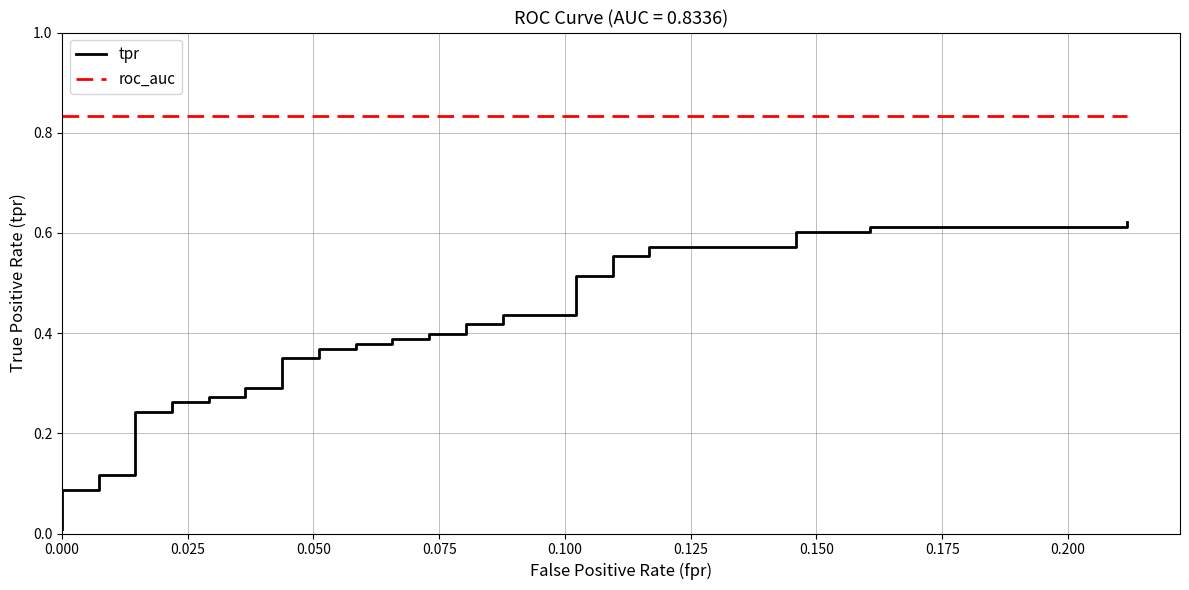

Reading left to right, list all the values displayed in this chart.

tpr: 0.0	0.0	0.1	0.1	0.1	0.1	0.1	0.2	0.2	0.3	0.3	0.3	0.3	0.3	0.3	0.3	0.3	0.4	0.4	0.4	0.4	0.4	0.4	0.4	0.4	0.4	0.4	0.4	0.4	0.5	0.5	0.6	0.6	0.6	0.6	0.6	0.6	0.6	0.6	0.6
roc_auc: 0.8	0.8	0.8	0.8	0.8	0.8	0.8	0.8	0.8	0.8	0.8	0.8	0.8	0.8	0.8	0.8	0.8	0.8	0.8	0.8	0.8	0.8	0.8	0.8	0.8	0.8	0.8	0.8	0.8	0.8	0.8	0.8	0.8	0.8	0.8	0.8	0.8	0.8	0.8	0.8